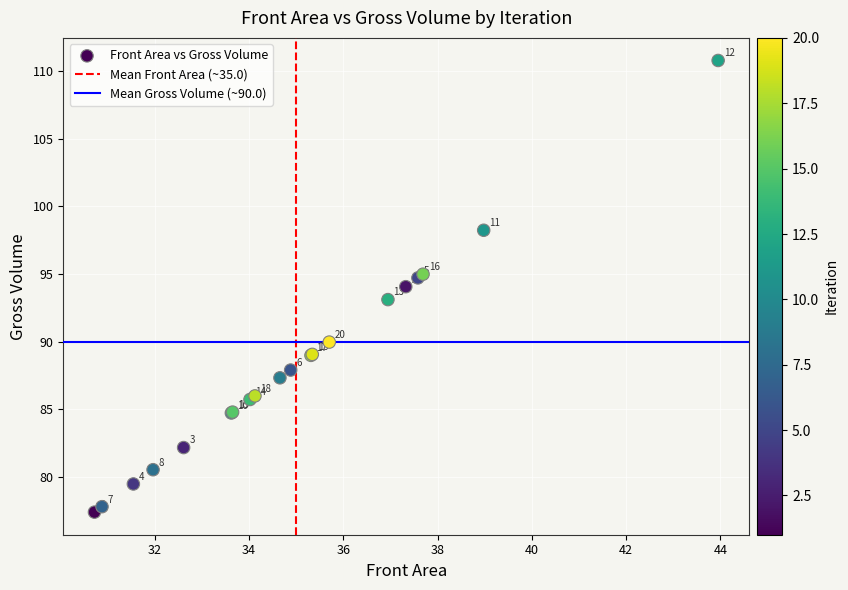

What Y value in the scatter plot is closest to 94?

94.1